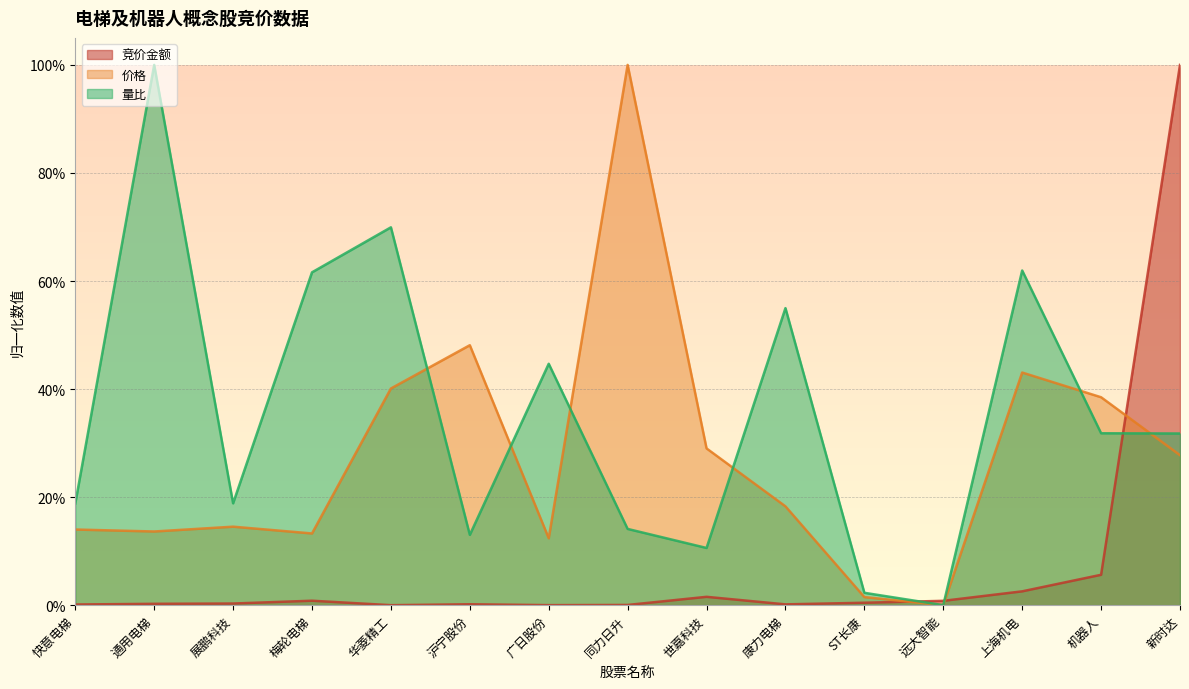

Reading left to right, list all the values displayed in this chart.

竞价金额: 快意电梯=0.0	通用电梯=0.0	展鹏科技=0.0	梅轮电梯=0.0	华菱精工=0.0	沪宁股份=0.0	广日股份=0.0	同力日升=0.0	世嘉科技=0.0	康力电梯=0.0	ST长康=0.0	远大智能=0.0	上海机电=0.0	机器人=0.1	新时达=1.0
价格: 快意电梯=0.1	通用电梯=0.1	展鹏科技=0.1	梅轮电梯=0.1	华菱精工=0.4	沪宁股份=0.5	广日股份=0.1	同力日升=1.0	世嘉科技=0.3	康力电梯=0.2	ST长康=0.0	远大智能=0.0	上海机电=0.4	机器人=0.4	新时达=0.3
量比: 快意电梯=0.2	通用电梯=1.0	展鹏科技=0.2	梅轮电梯=0.6	华菱精工=0.7	沪宁股份=0.1	广日股份=0.4	同力日升=0.1	世嘉科技=0.1	康力电梯=0.5	ST长康=0.0	远大智能=0.0	上海机电=0.6	机器人=0.3	新时达=0.3